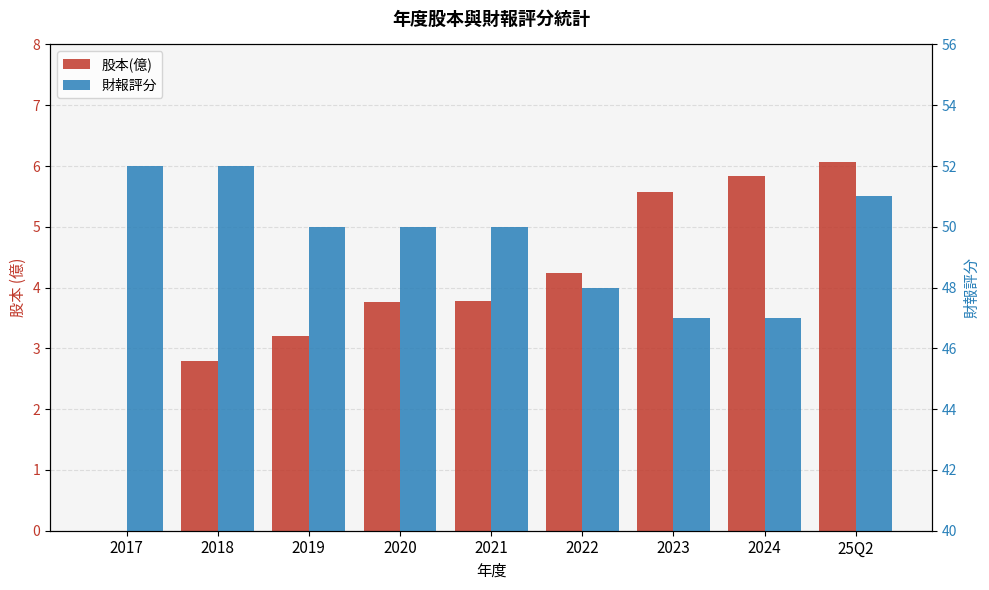

What is the sum of all 財報評分 values?

447.0